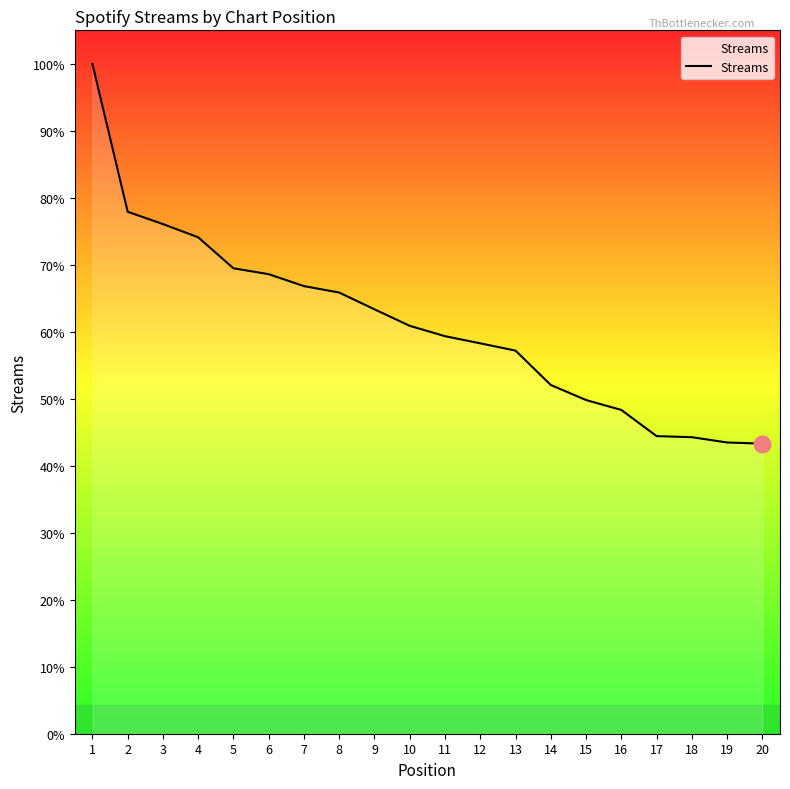

Is this an area chart (filled region under the line)?

Yes